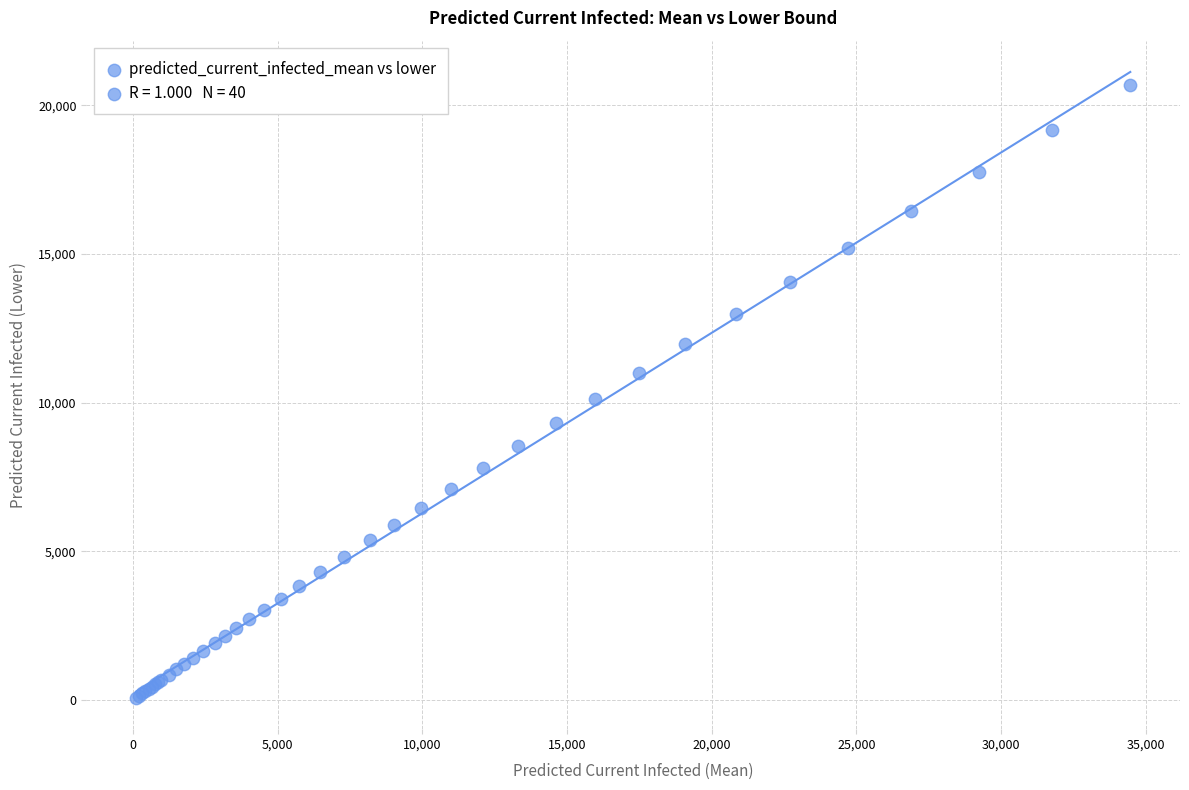

What Y value in the scatter plot is closest to 10373?

10130